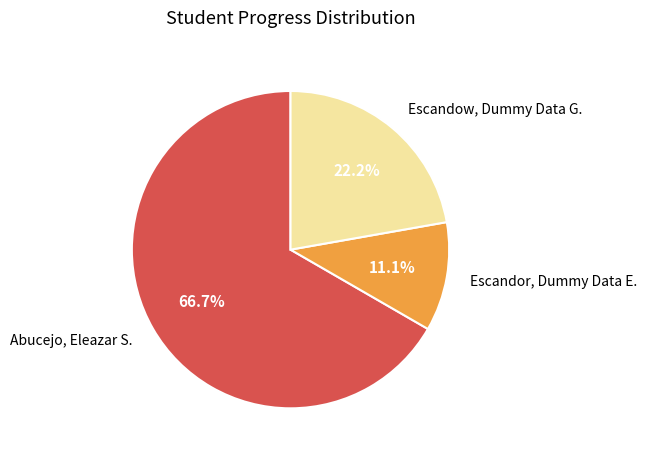

Is it true that Escandor, Dummy Data E. is 11% of the pie?

True